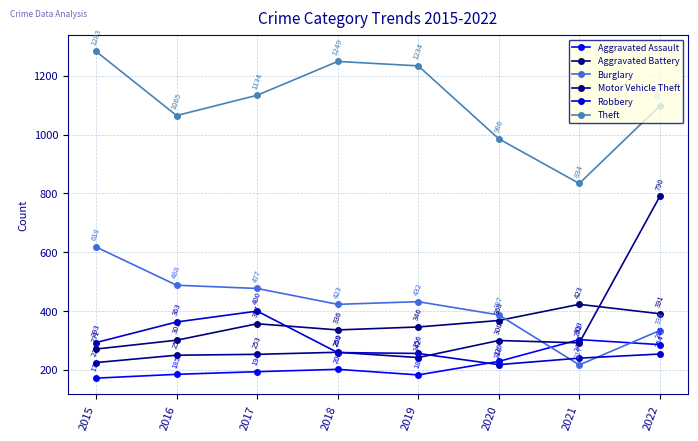

True or false: Robbery and Burglary cross at least once.

True